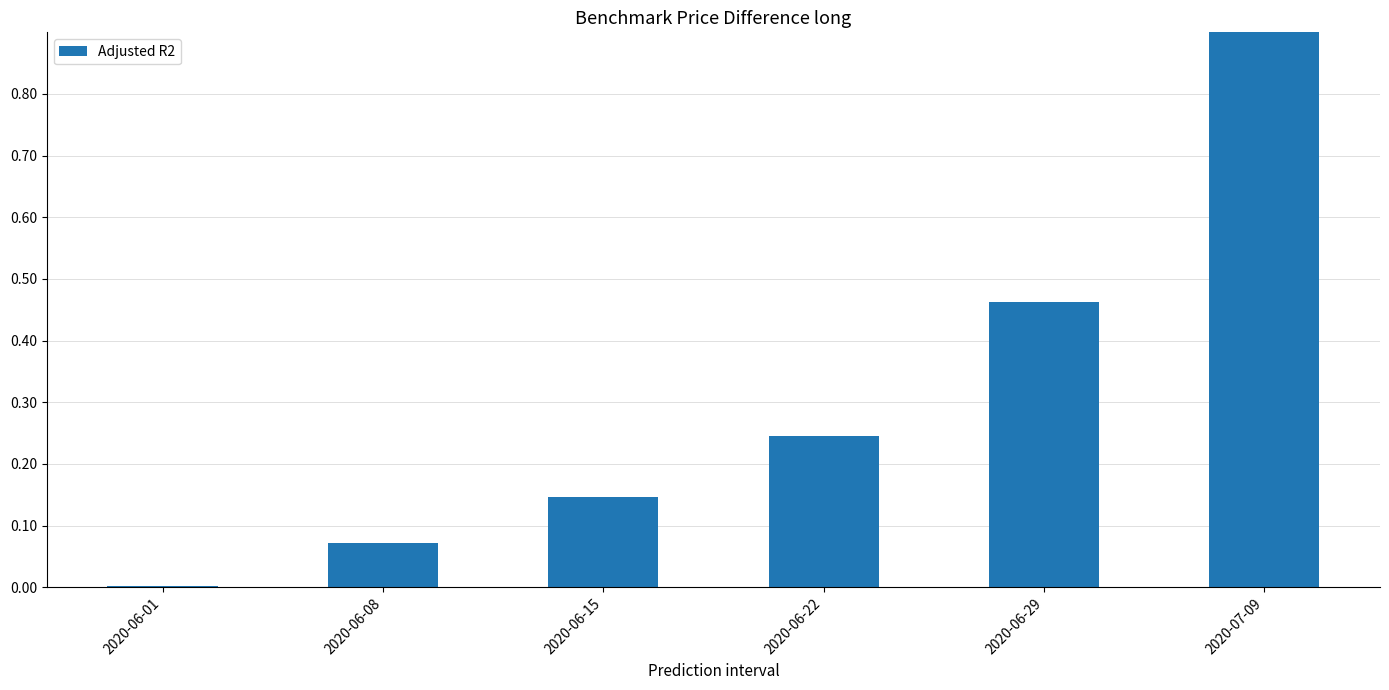

Is it true that the value at 2020-06-01 is 0.0?

False